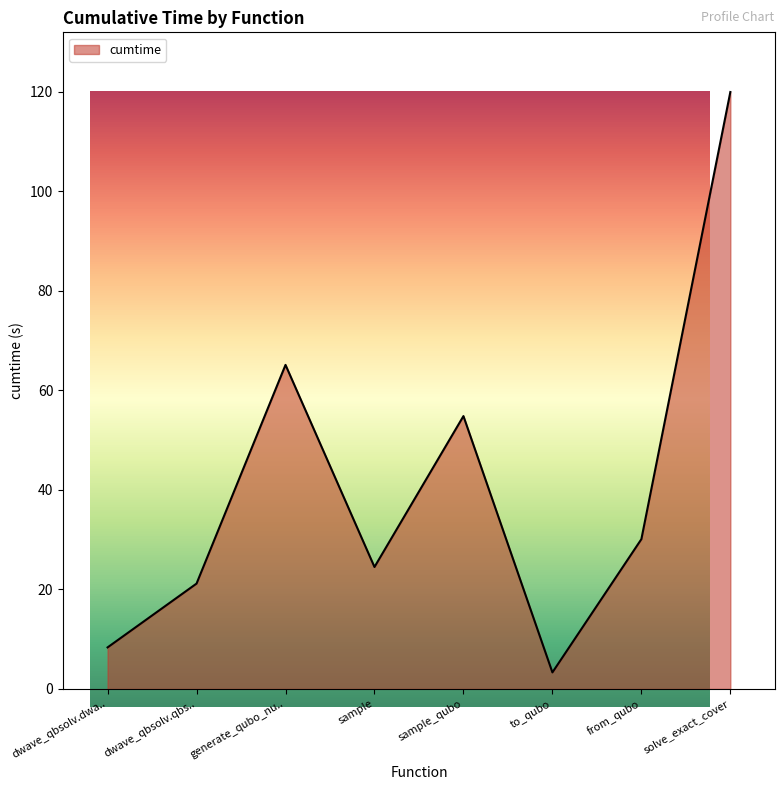

Does the chart display data point markers on the line(s)?

No